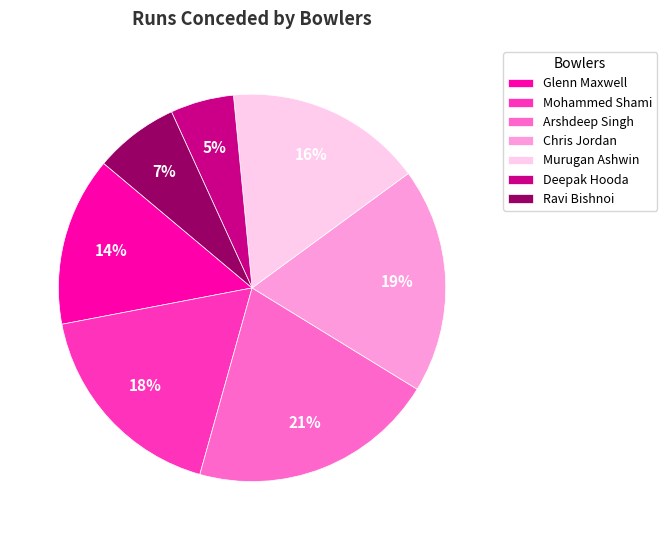

To the nearest percent, what is the combined percentage of Mohammed Shami and Murugan Ashwin?

34%